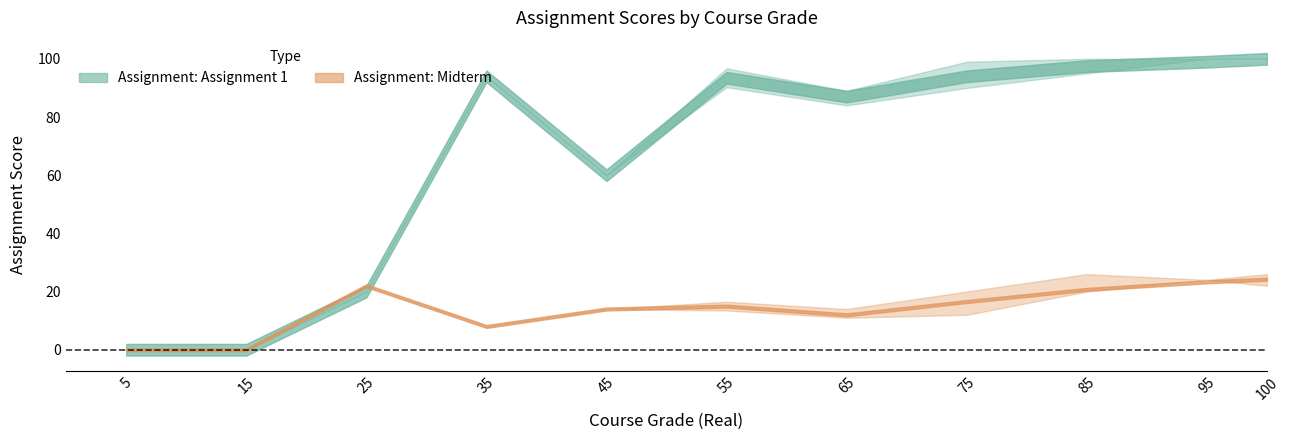

At which category does the chart reach its peak across all series?

100